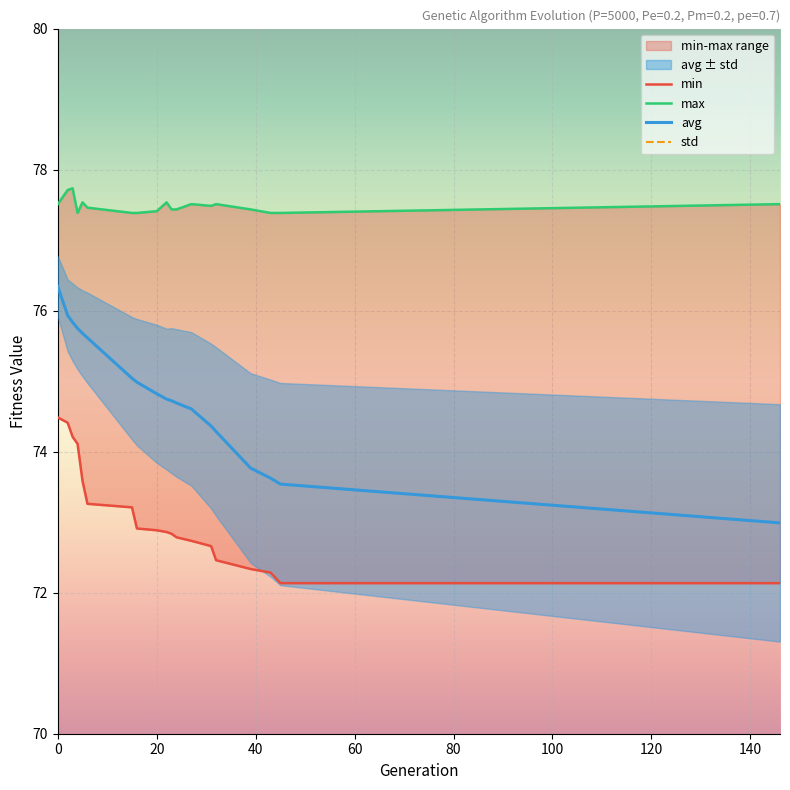

What is the value of the min point at the 13th from the left?

72.7